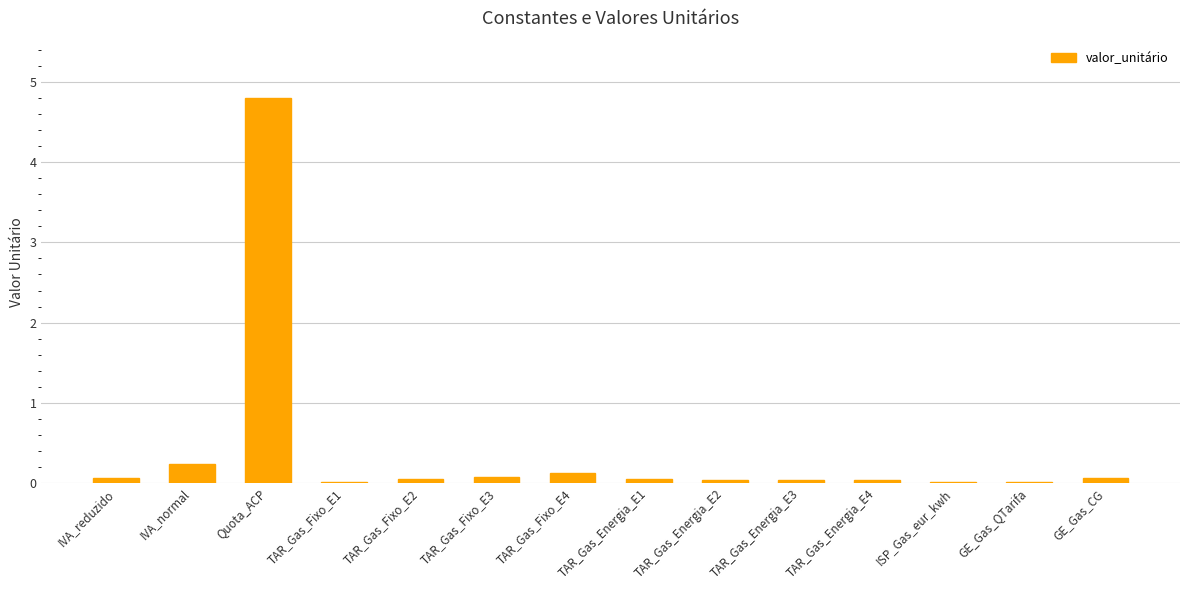

What value does the data have at Quota_ACP?

4.8